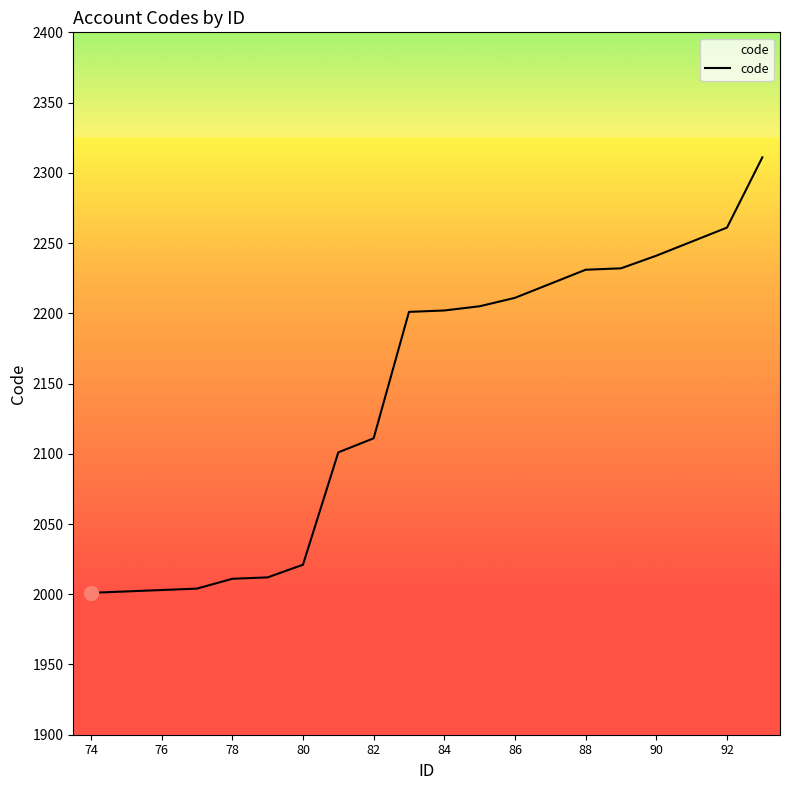

What is the difference between the maximum and minimum values?

310